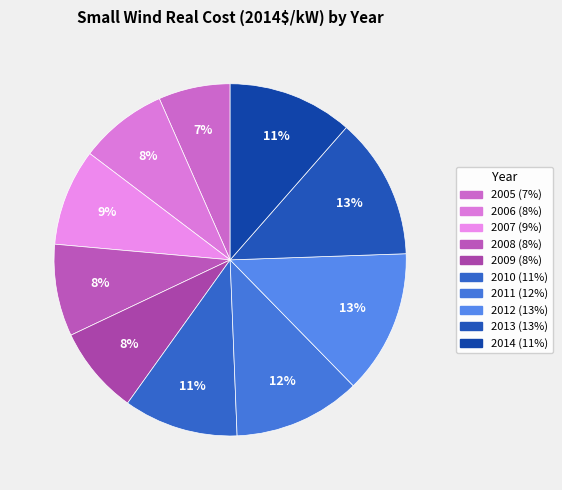

Rank the categories by value from highest to lowest.

2012, 2013, 2011, 2014, 2010, 2007, 2008, 2006, 2009, 2005